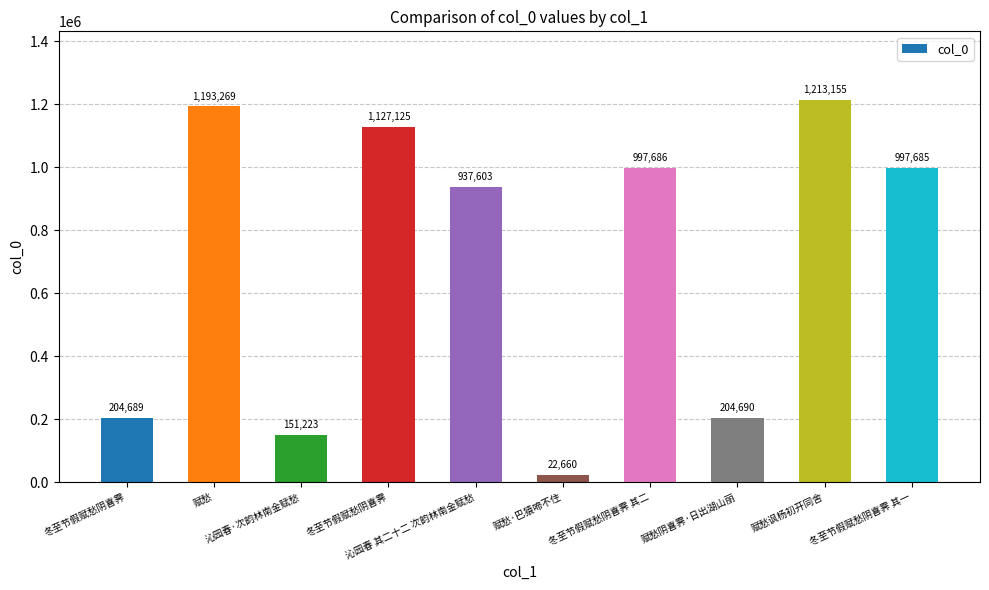

At which category does the chart reach its peak across all series?

赋愁讽杨初开同舍